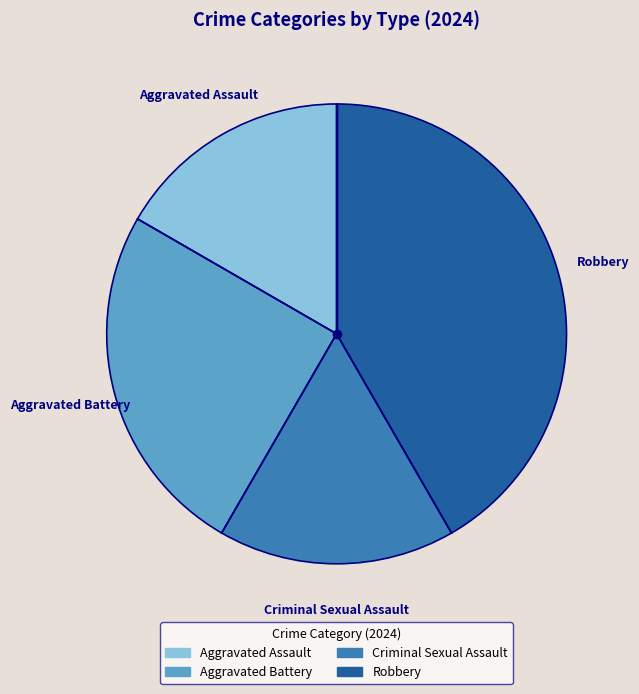

What is the ratio of the value at Criminal Sexual Assault to the value at Robbery?

0.4